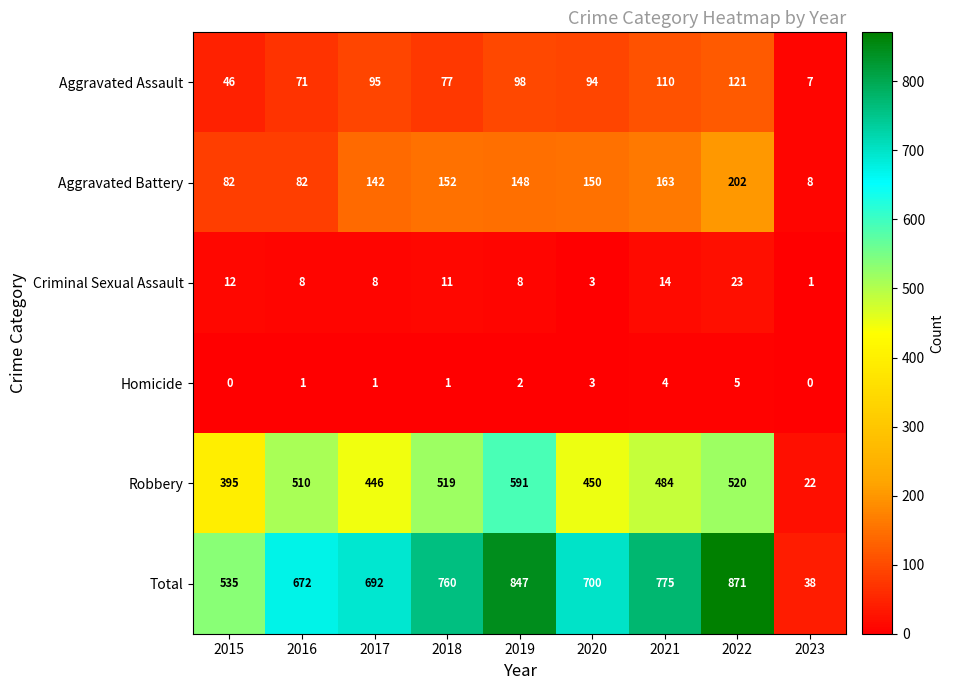

The Robbery series shows 395 at 2015. True or false?

True